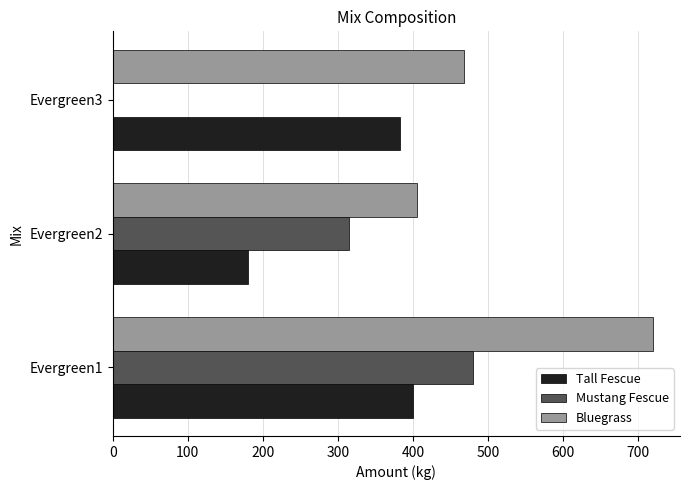

What is the sum of the Mustang Fescue values at Evergreen1 and Evergreen2?

795.0